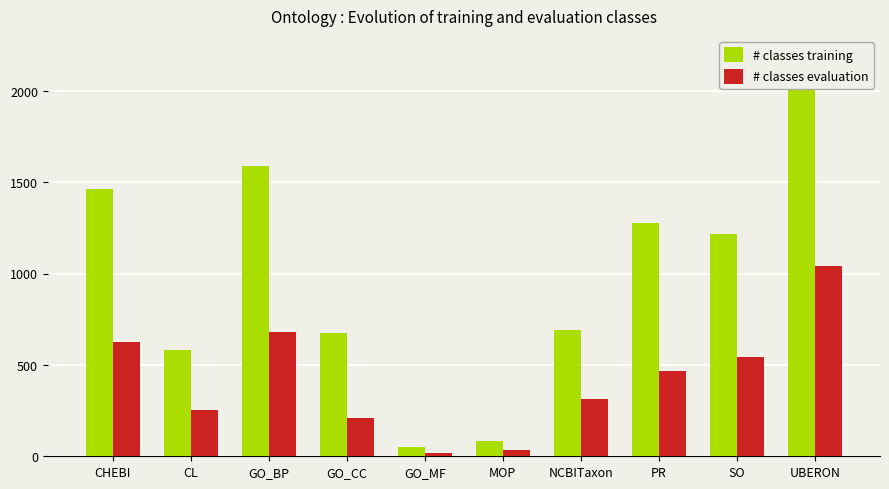

Which category has the highest value in the # classes evaluation series?

UBERON